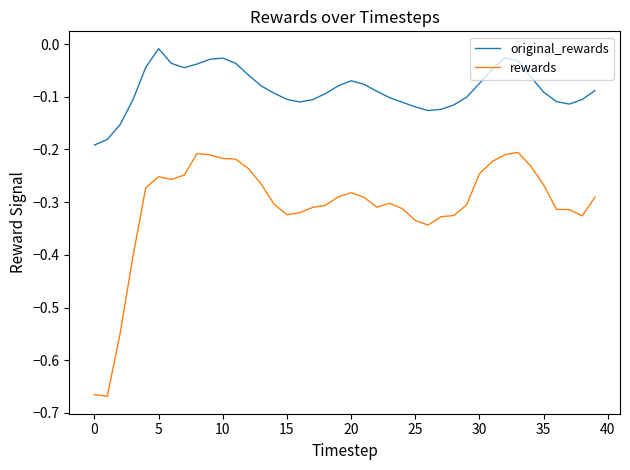

Which series has the largest total across all categories?

original_rewards